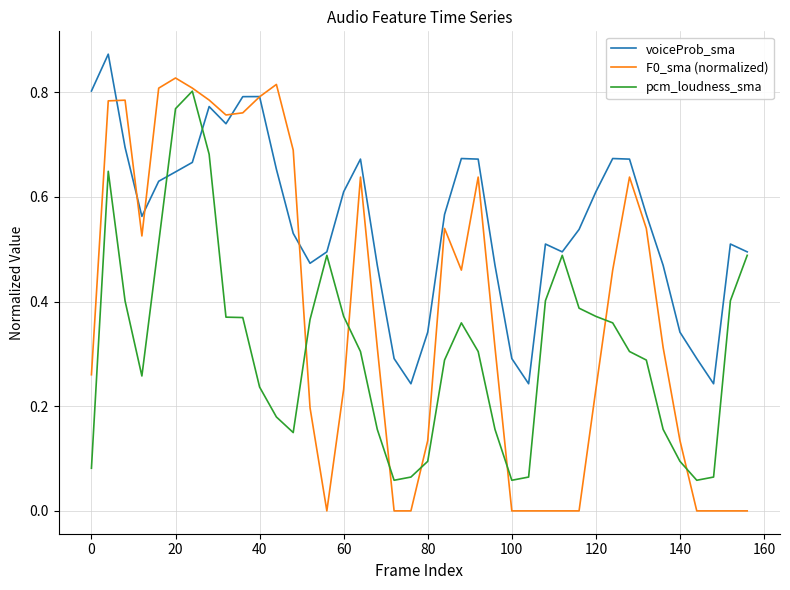

Rank the series by their average value, from lowest to highest.

pcm_loudness_sma, F0_sma (normalized), voiceProb_sma